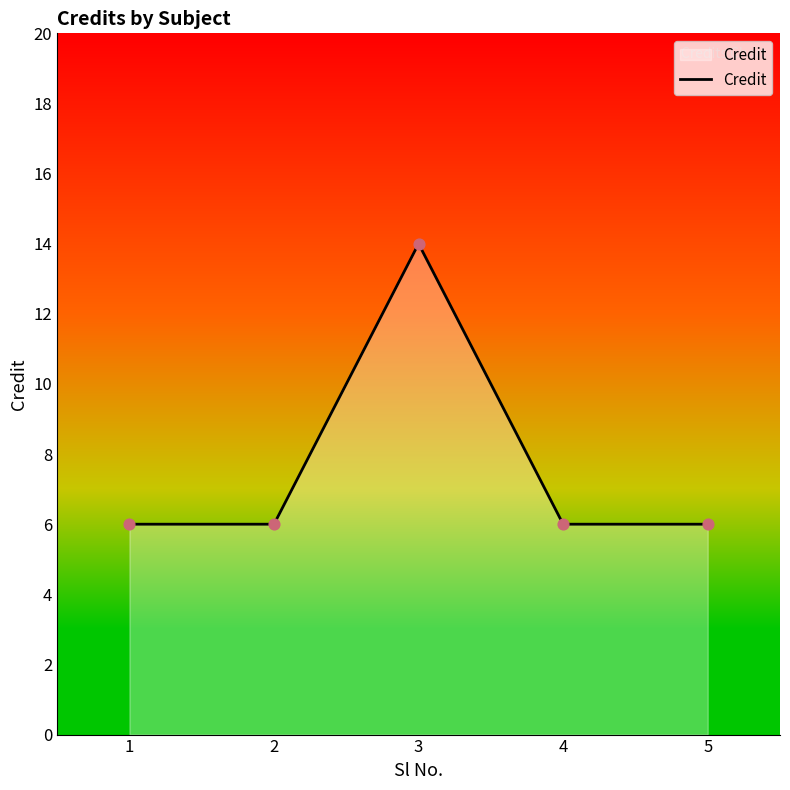

What is the ratio of the value at 3 to the value at 5?

2.3